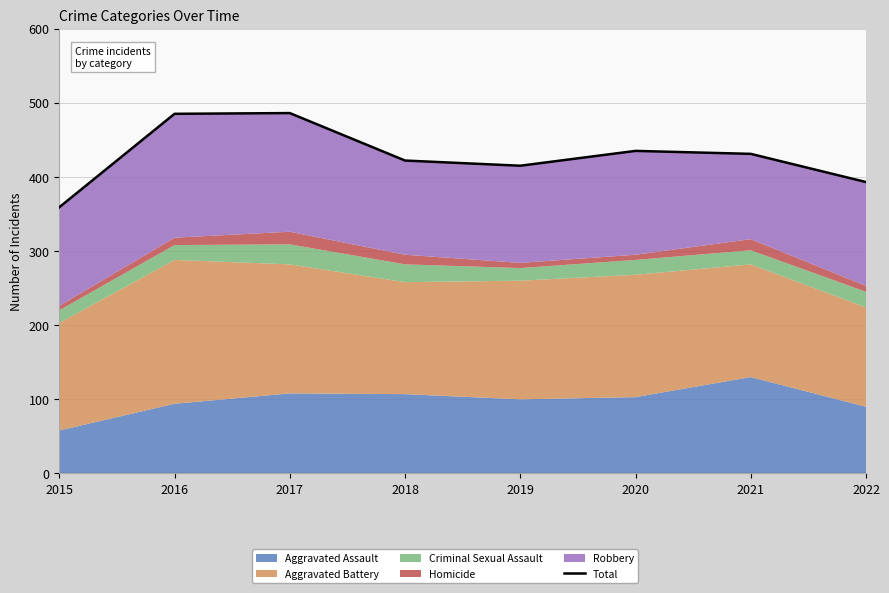

At which category does the data reach its first local peak?

2017